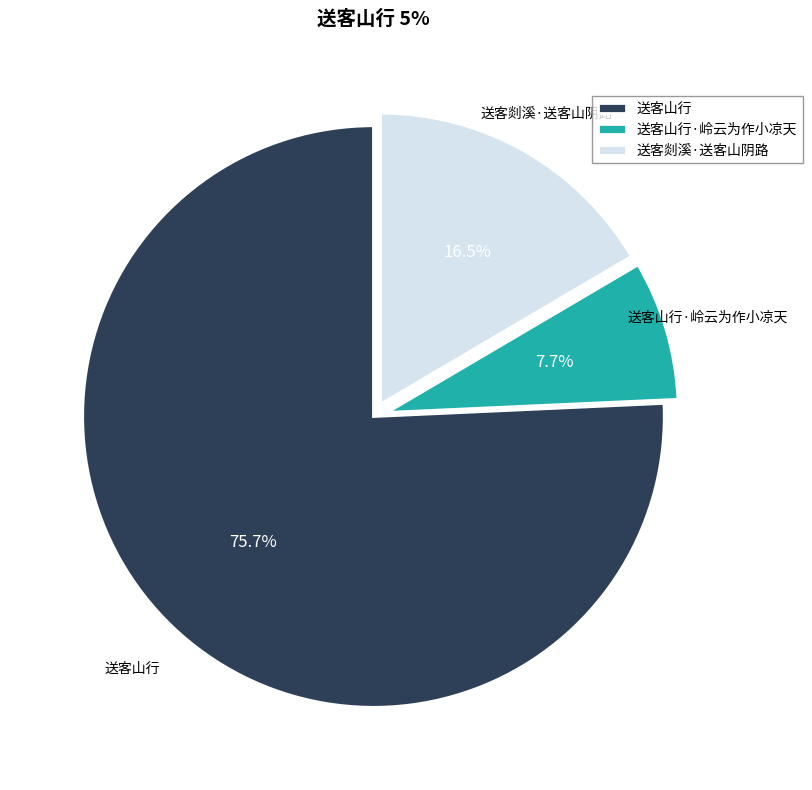

Is it true that 送客山行·岭云为作小凉天 is 2% of the pie?

False